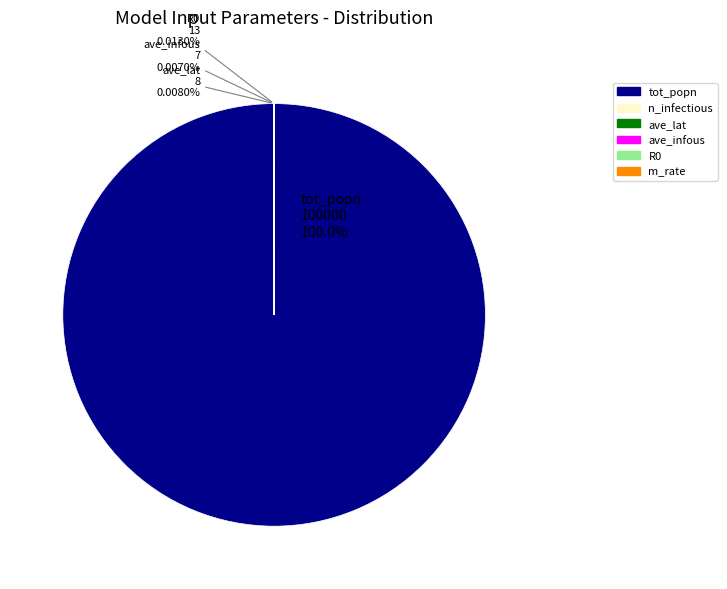

Which slice is the largest?

tot_popn